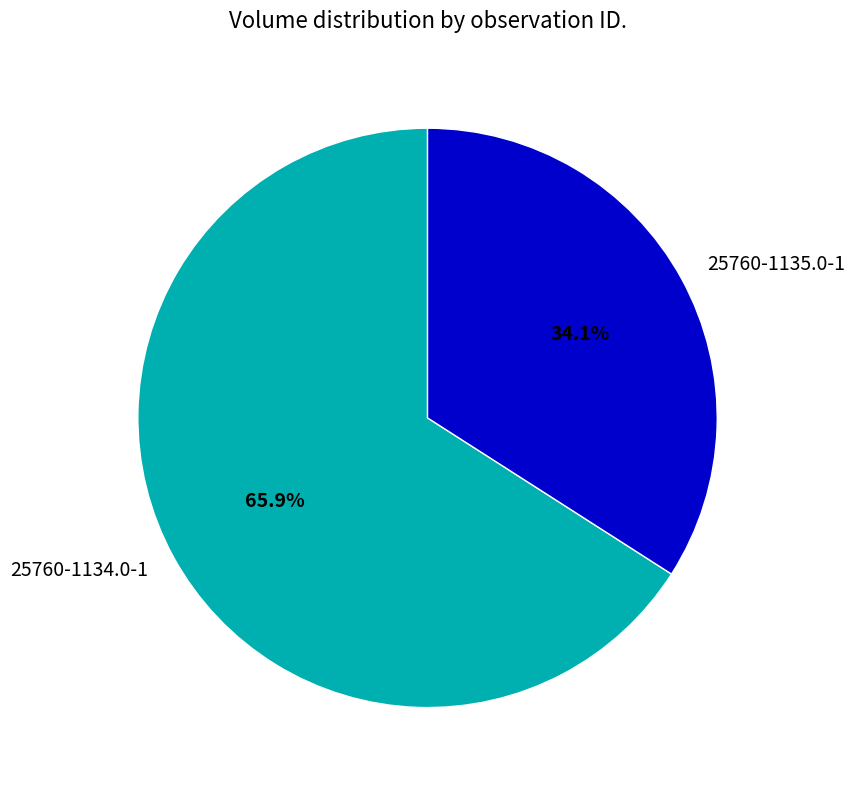

Is it true that 25760-1134.0-1 is 72% of the pie?

False